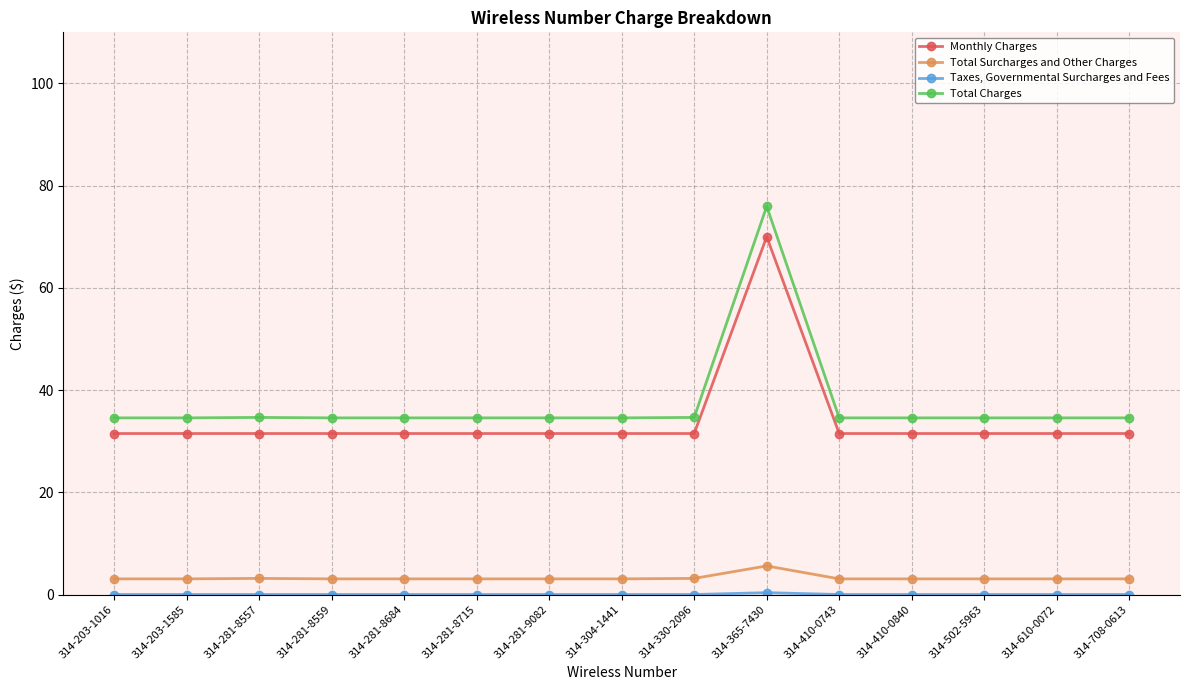

What is the label of the 14th point from the right?

314-203-1585